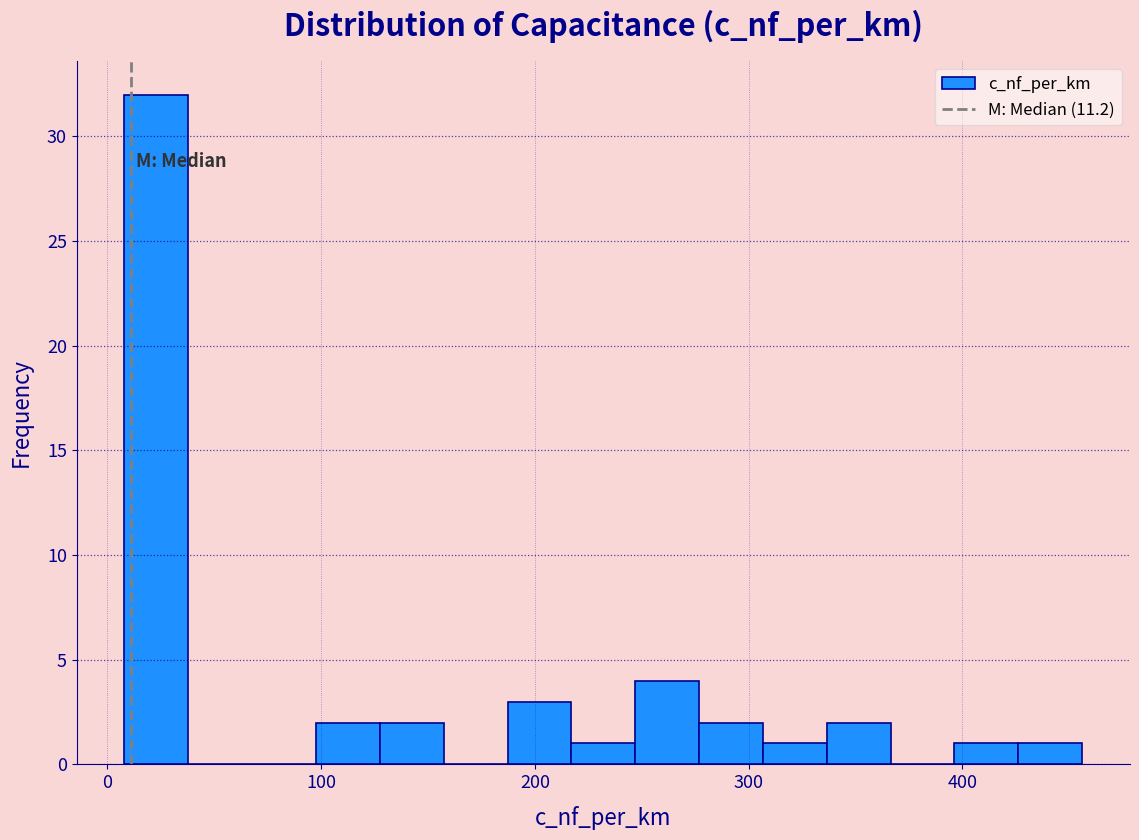

Around what value on the x-axis is the tallest bar? Give the approximate position of its centre, as read against the axis.

20